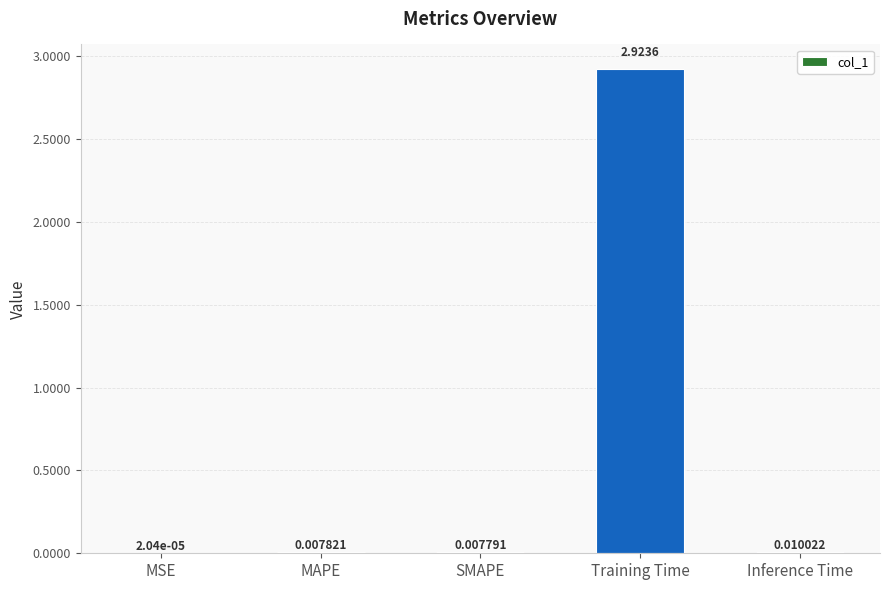

What is the change in value from MSE to Training Time?

+2.9